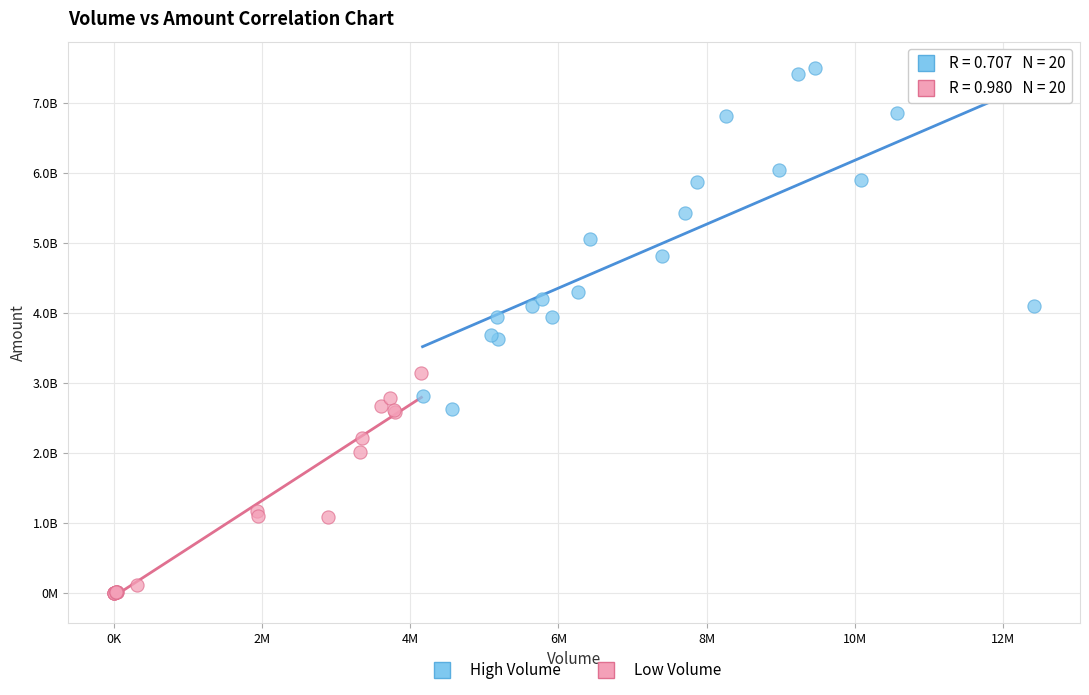

Which series contains the highest Y value?

High Volume